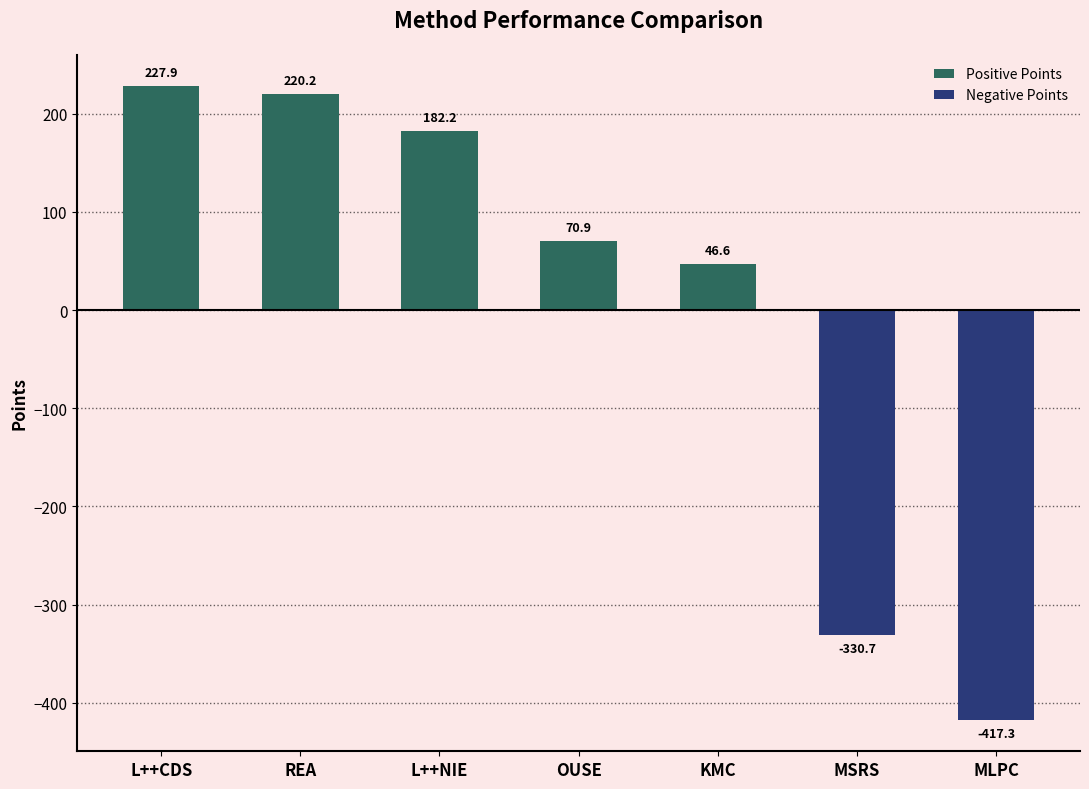

At which category does the chart reach its minimum across all series?

MLPC